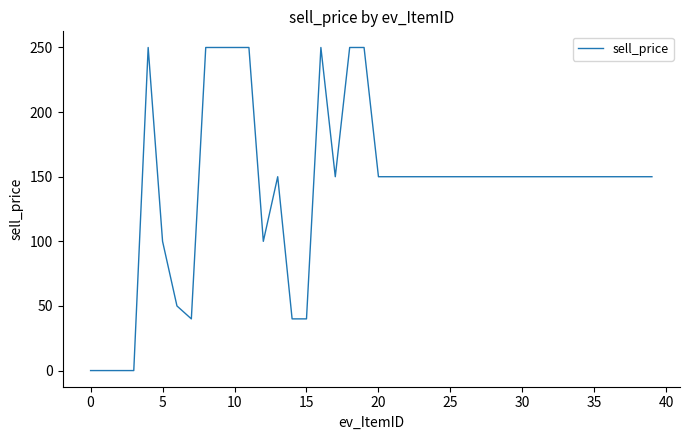

What is the maximum value shown in the chart?

250